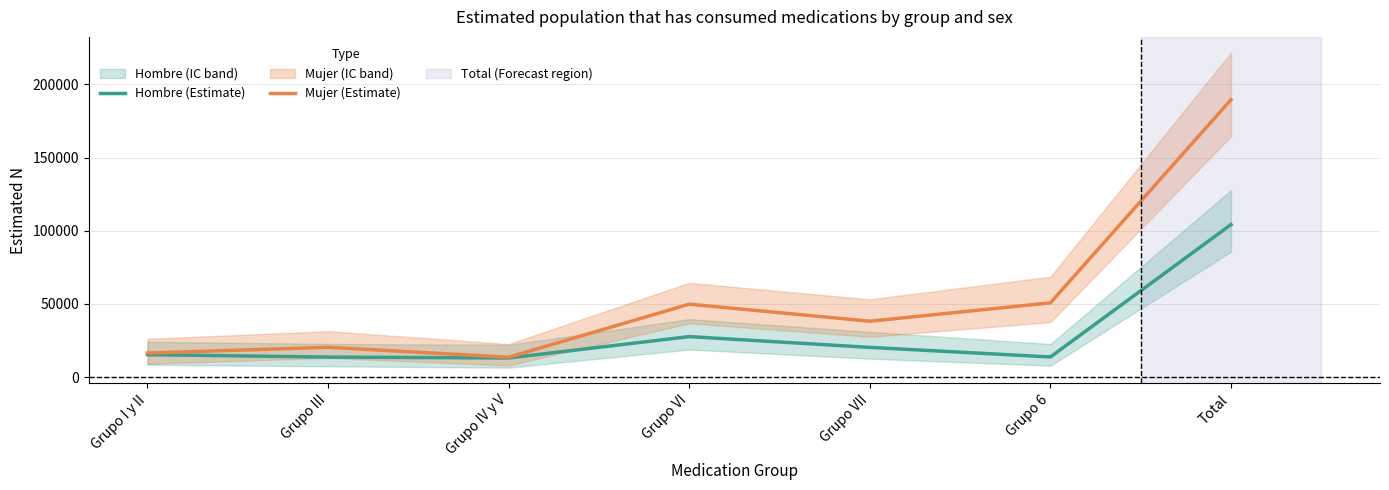

How many data points in Hombre (Estimate) are above 15421?

3